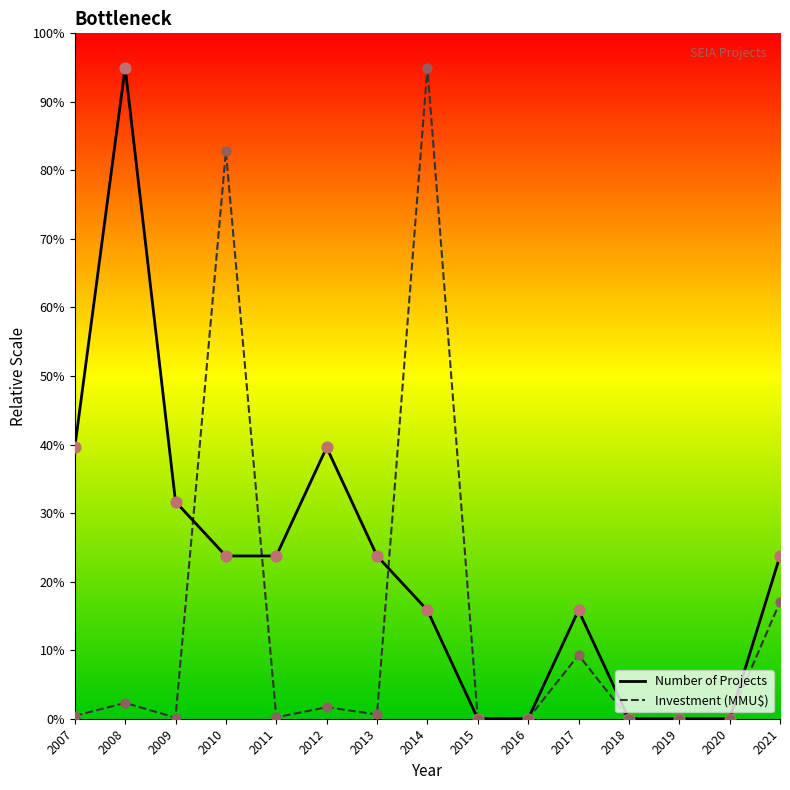

Which series changed the most between 2008 and 2019?

Number of Projects